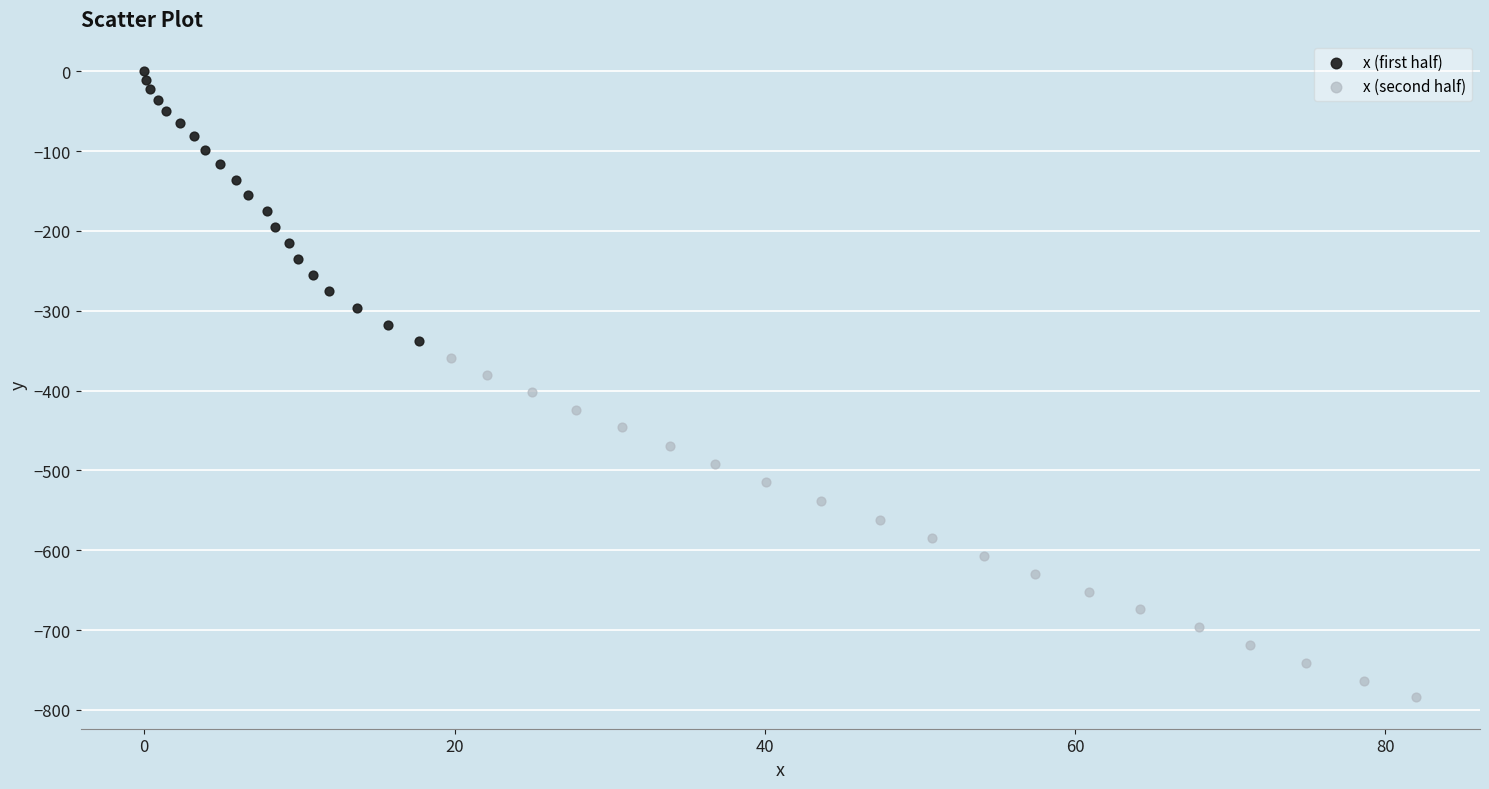

Which series has the largest Y range (max minus min)?

x (second half)